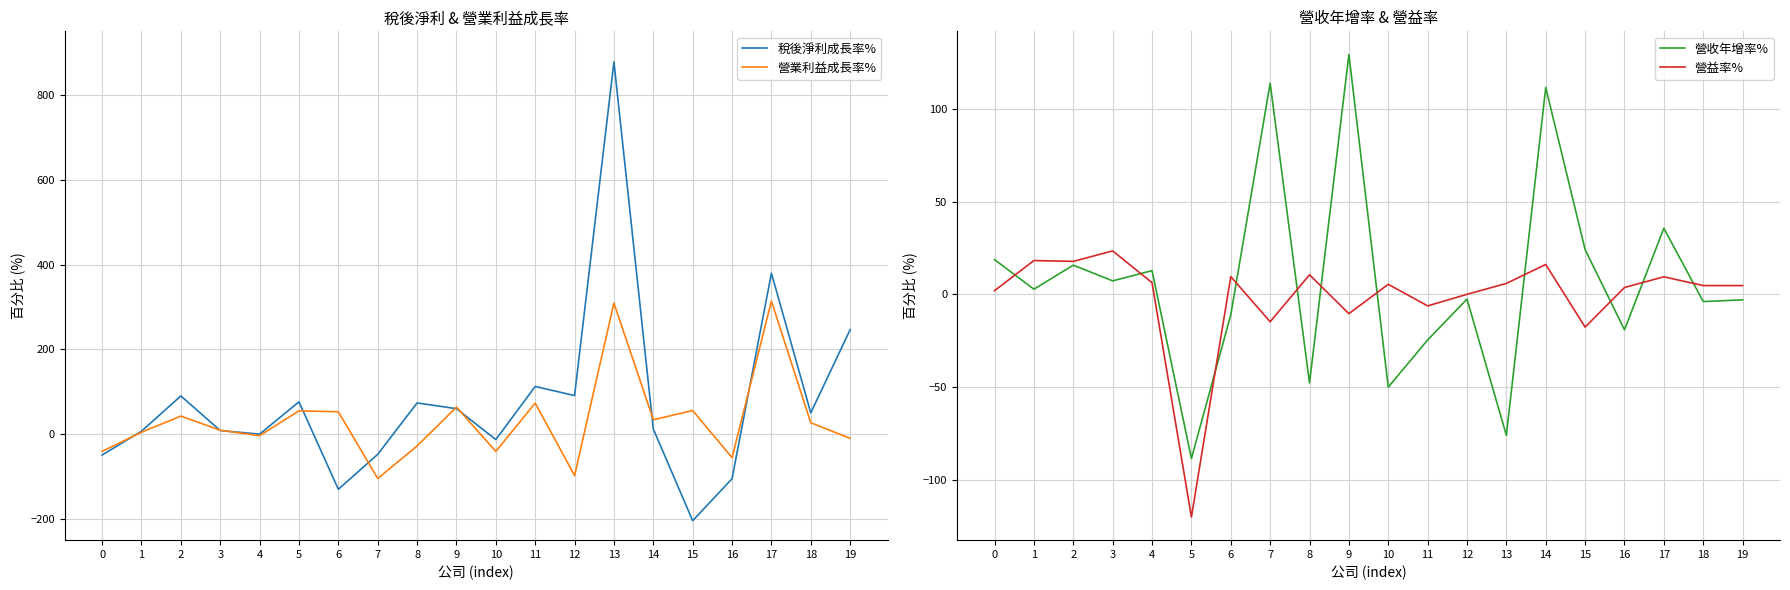

What is the sum of the 營益率% values at 1 and 2?

36.2